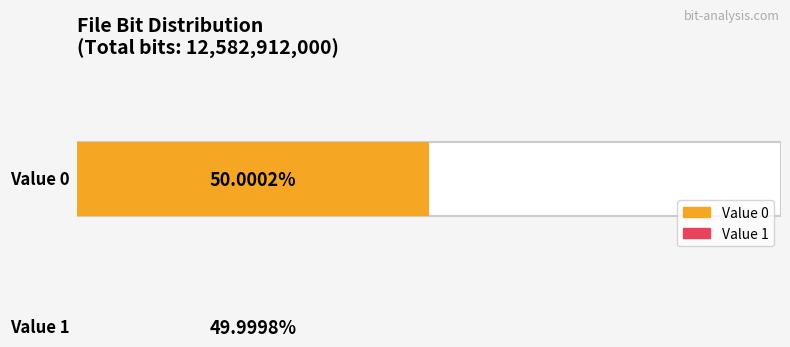

What is the average value?

6291456000